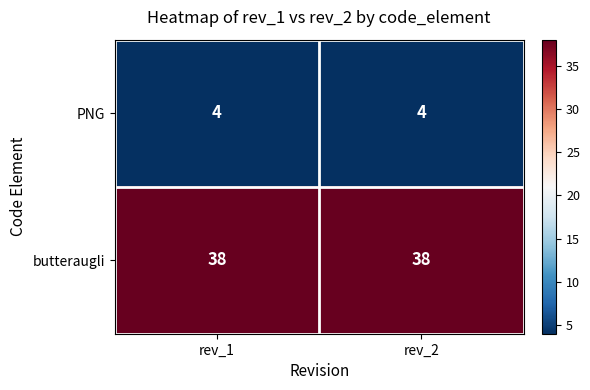

What is the total value across all series at rev_2?

42